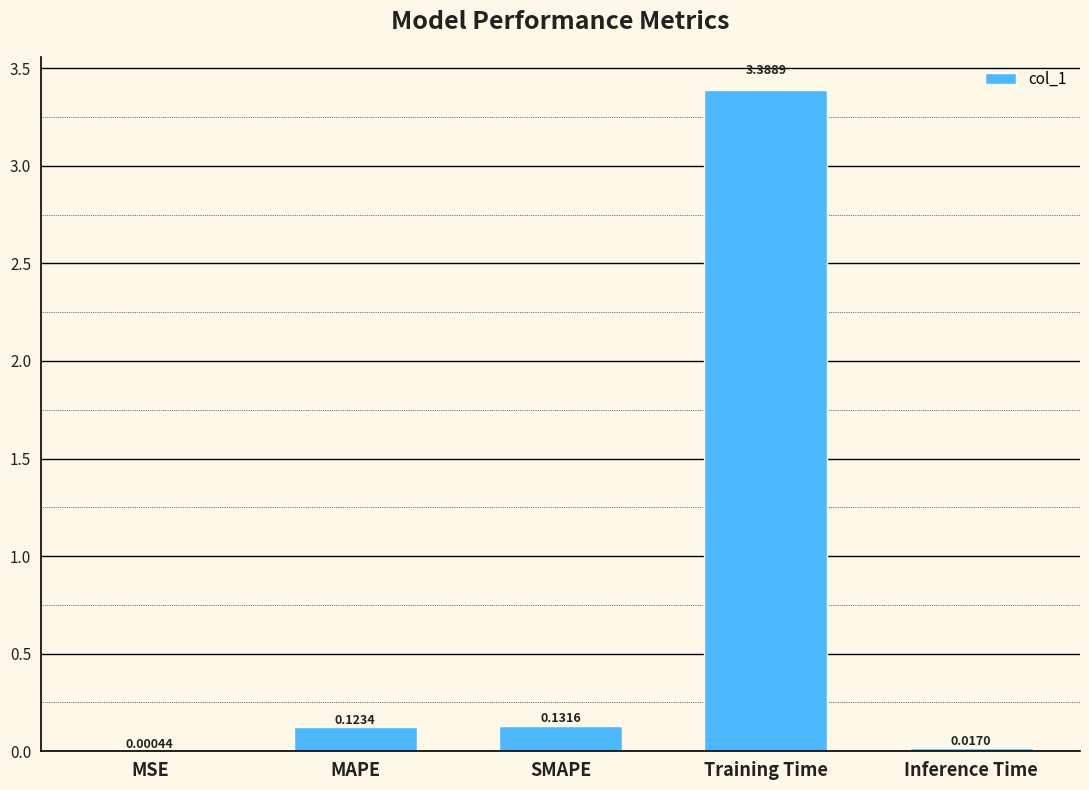

Which label corresponds to the largest value in the chart?

Training Time